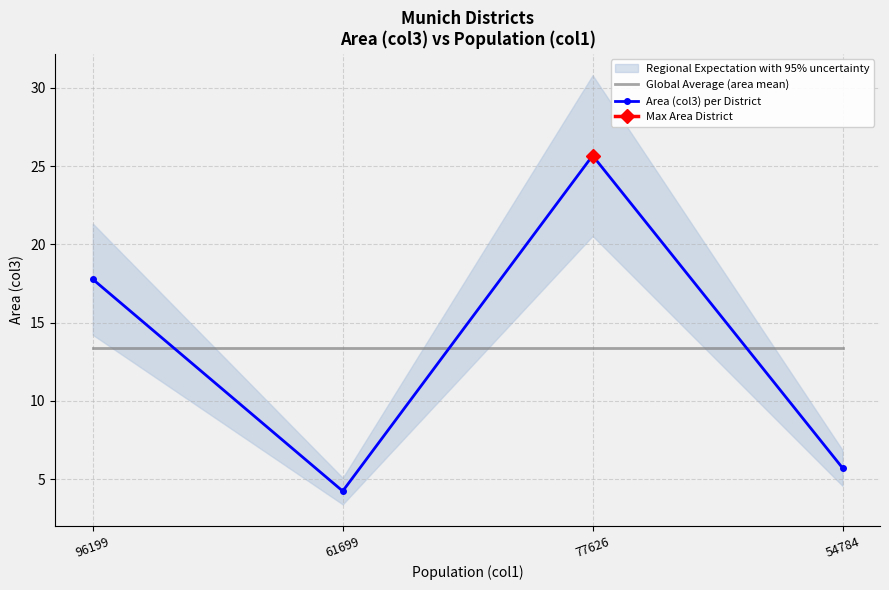

At which category does Area (col3) per District reach its first local peak?

77626